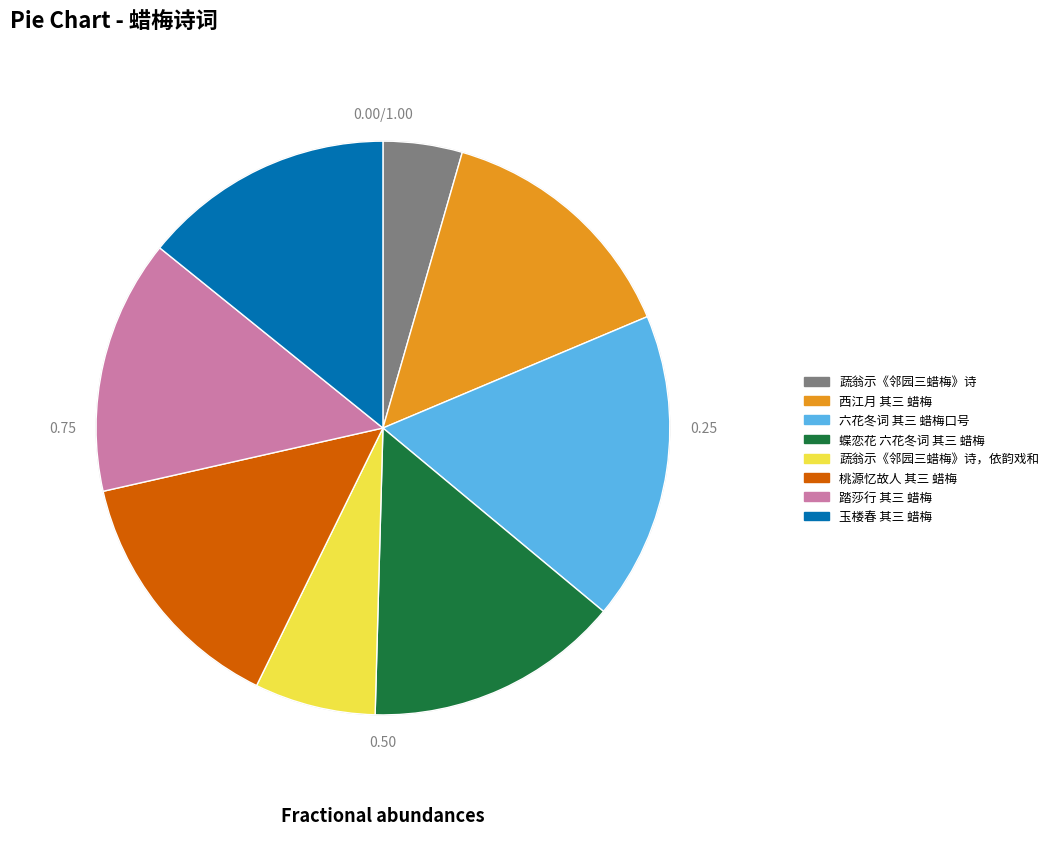

Combined, do 玉楼春 其三 蜡梅 and 踏莎行 其三 蜡梅 account for over 50%?

No